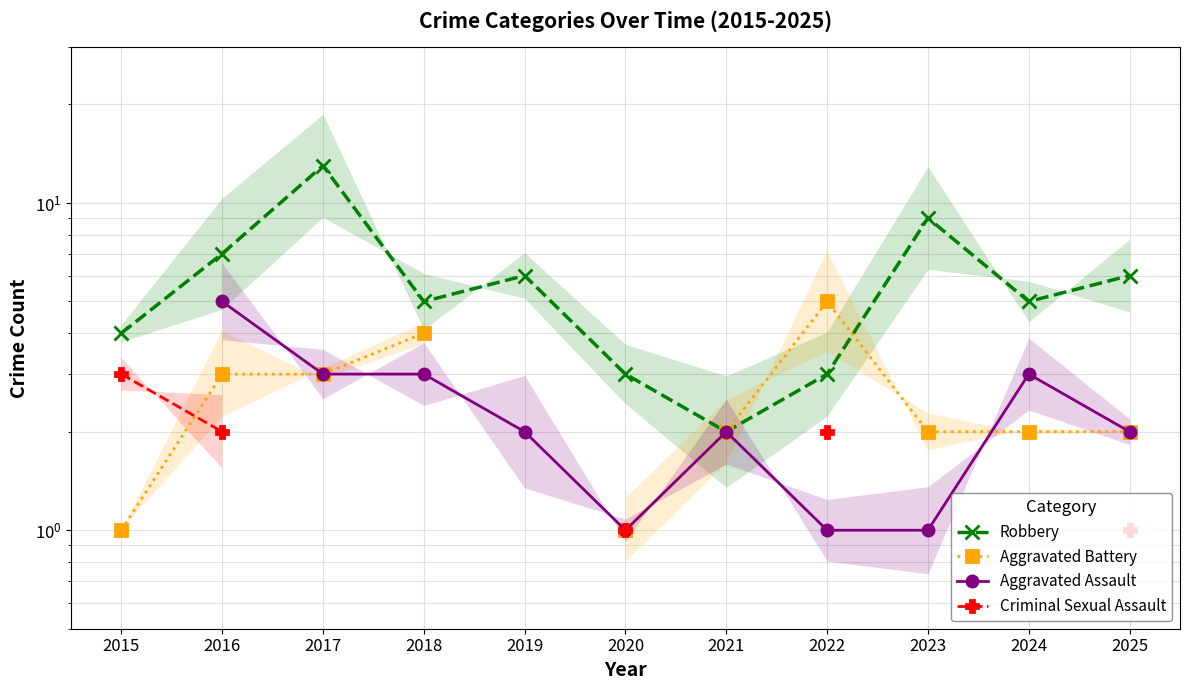

What is the value of the Criminal Sexual Assault point at the 8th from the left?

2.0